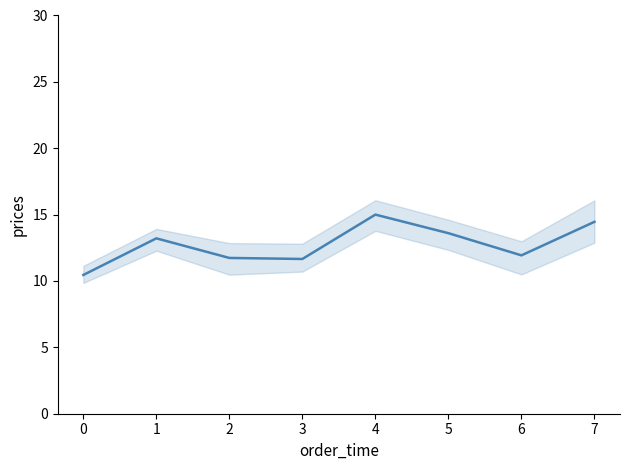

Reading left to right, what are all the values shown in this chart?

0=10.5	1=13.2	2=11.7	3=11.7	4=15.0	5=13.6	6=11.9	7=14.5